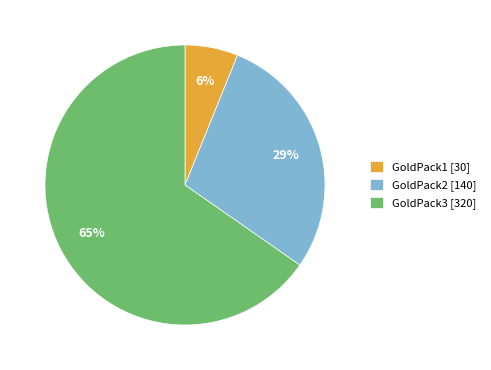

How many slices are in this pie chart?

3